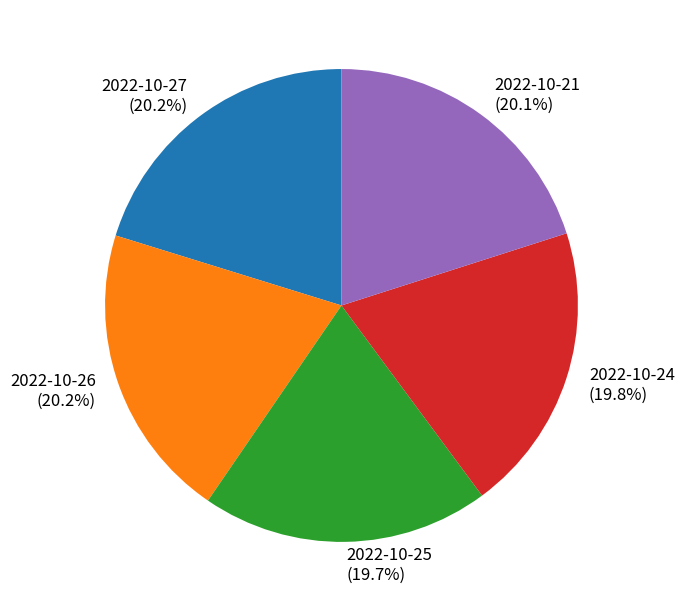

Approximately how many times larger is the value at 2022-10-26 compared to 2022-10-21?

1.0